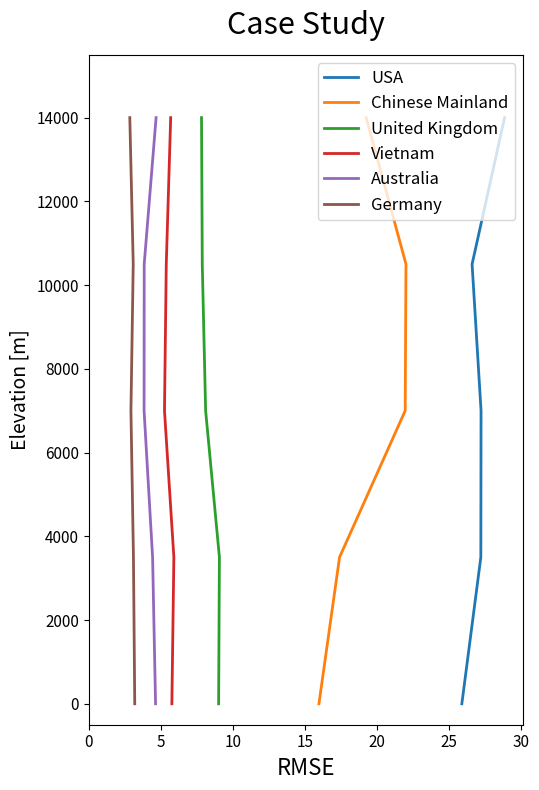

How many series are shown in this chart?

6